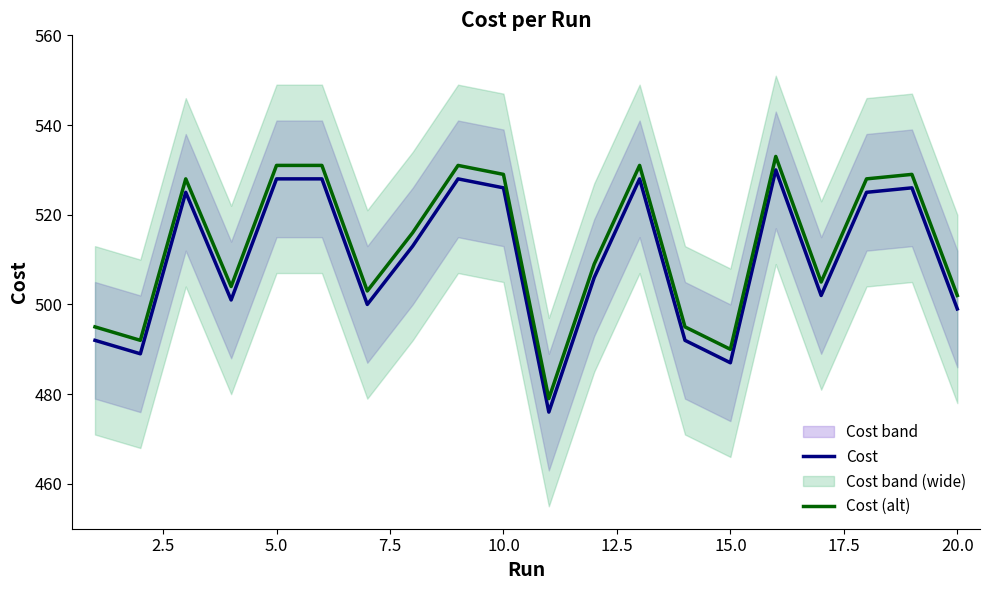

Is it true that Cost (alt) equals 531.0 at 5.0?

True